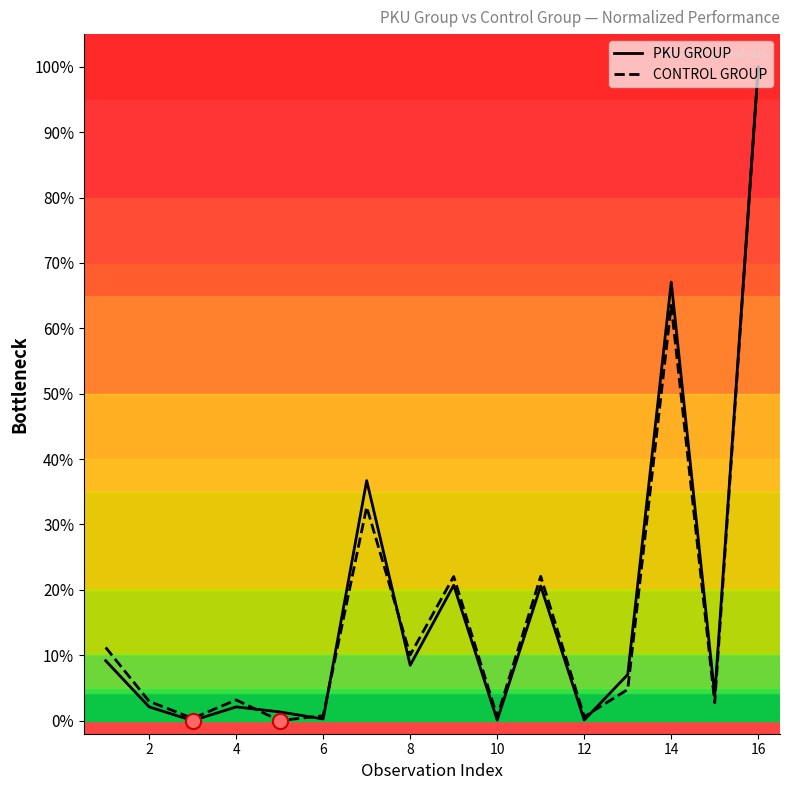

What are all the series names shown in the legend?

PKU GROUP, CONTROL GROUP